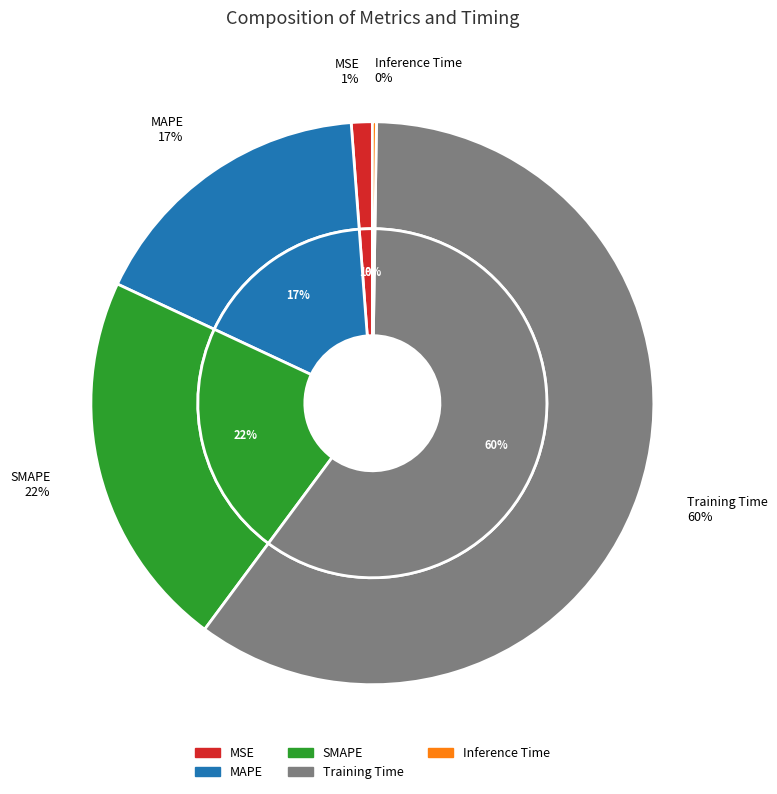

Which slice is the largest?

Training Time